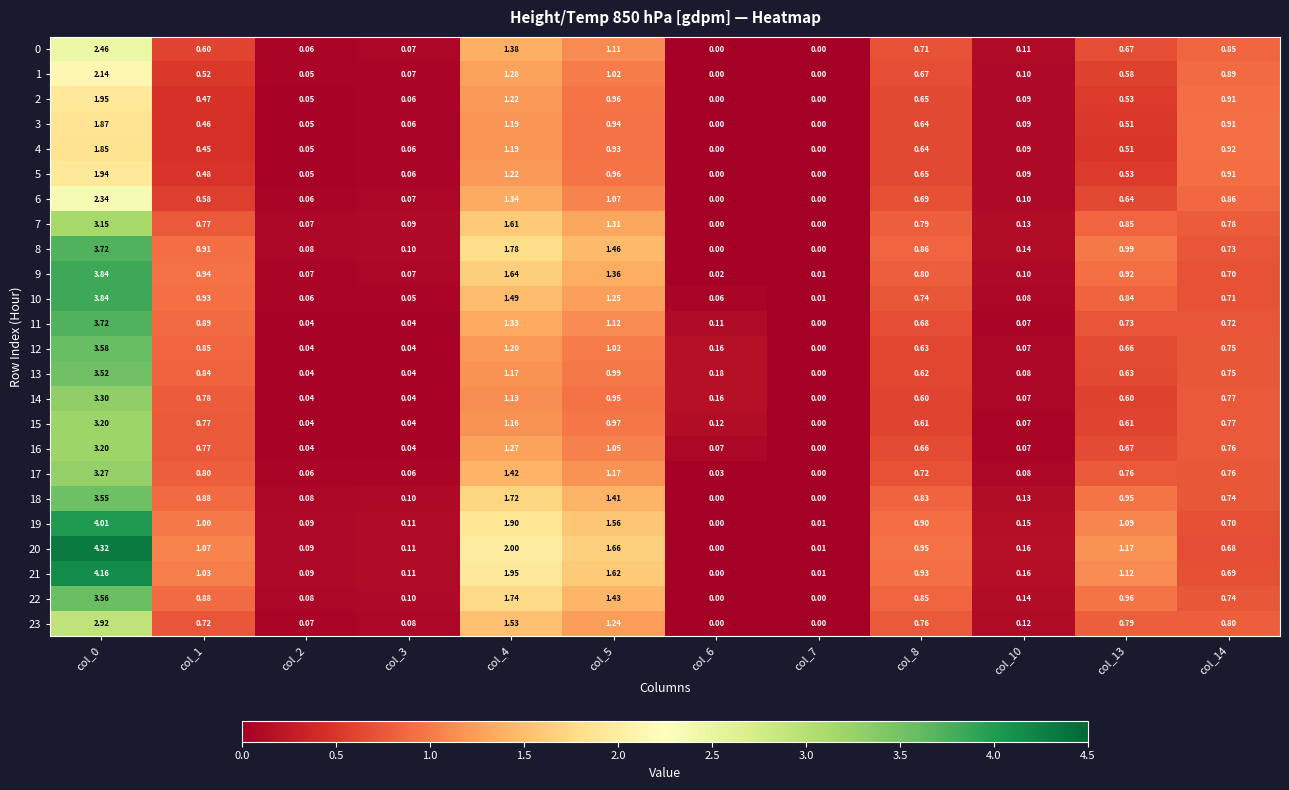

Is the value of 17 at col_8 greater than the value of 11 at col_2?

Yes